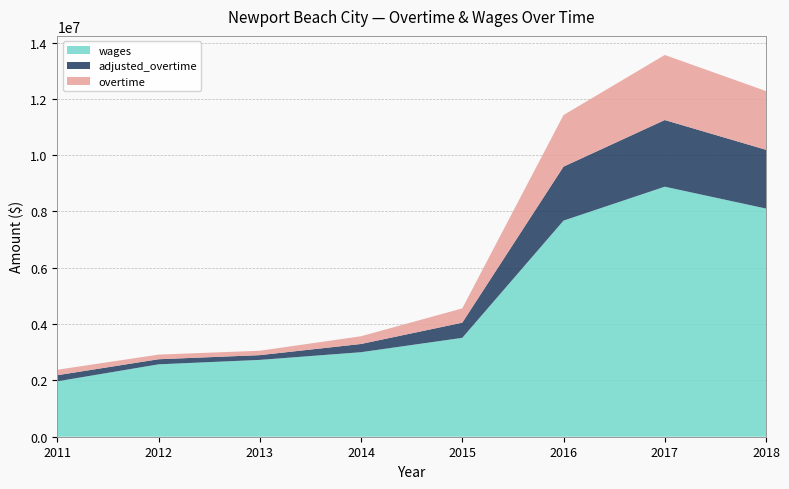

Reading left to right, what are all the values shown in this chart?

overtime: 2011=194192.0	2012=164865.0	2013=156258.0	2014=274610.0	2015=507768.0	2016=1831873.0	2017=2310616.0	2018=2086136.0
adjusted_overtime: 2011=216783.1	2012=180312.9	2013=168432.3	2014=291280.1	2015=537953.4	2016=1916594.7	2017=2367052.3	2018=2086136.0
wages: 2011=1967366.0	2012=2571186.0	2013=2728577.0	2014=3002344.0	2015=3512012.0	2016=7675155.0	2017=8879621.0	2018=8103713.0